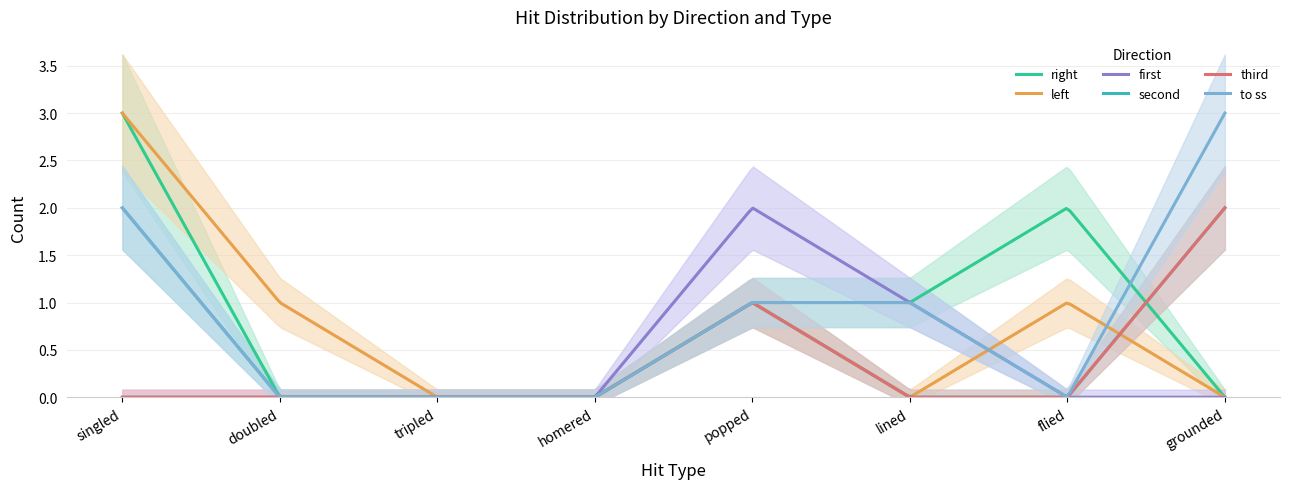

True or false: left and right cross at least once.

False